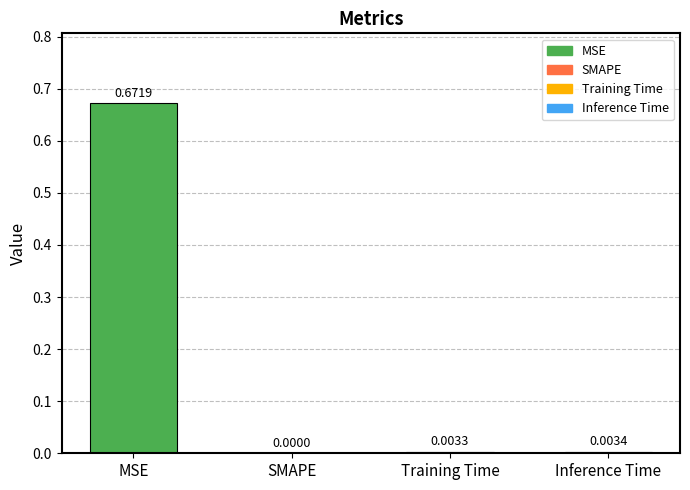

How many distinct data groups are displayed?

1